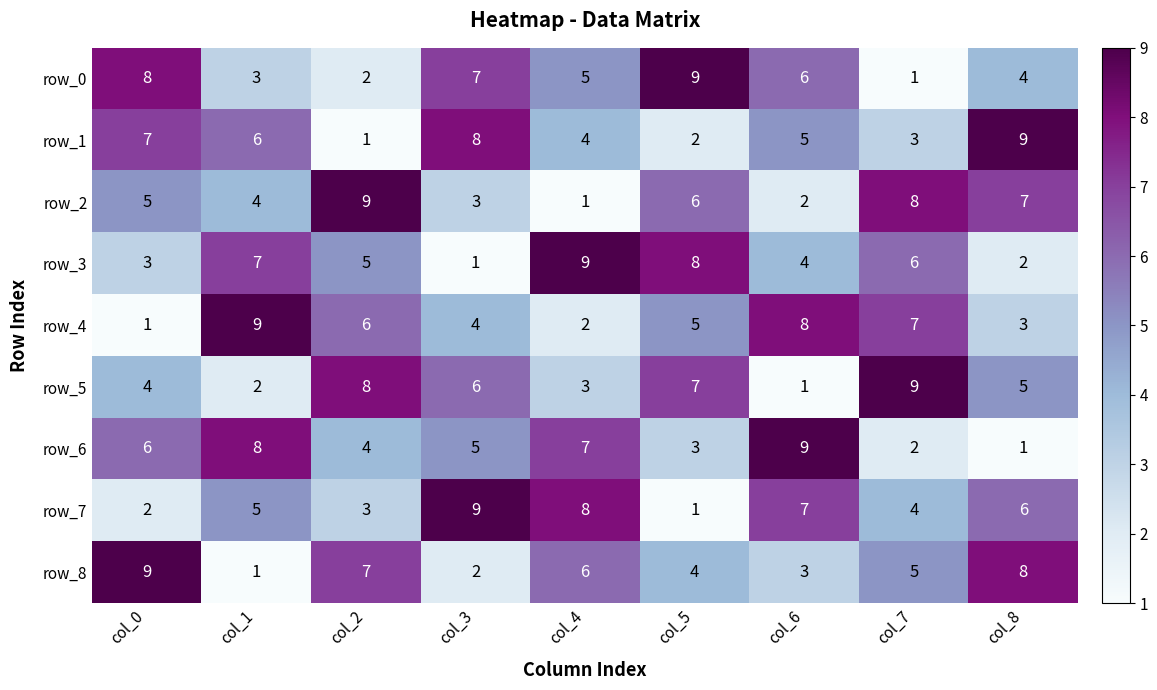

Between col_1 and col_4, which series saw the biggest shift?

row_4